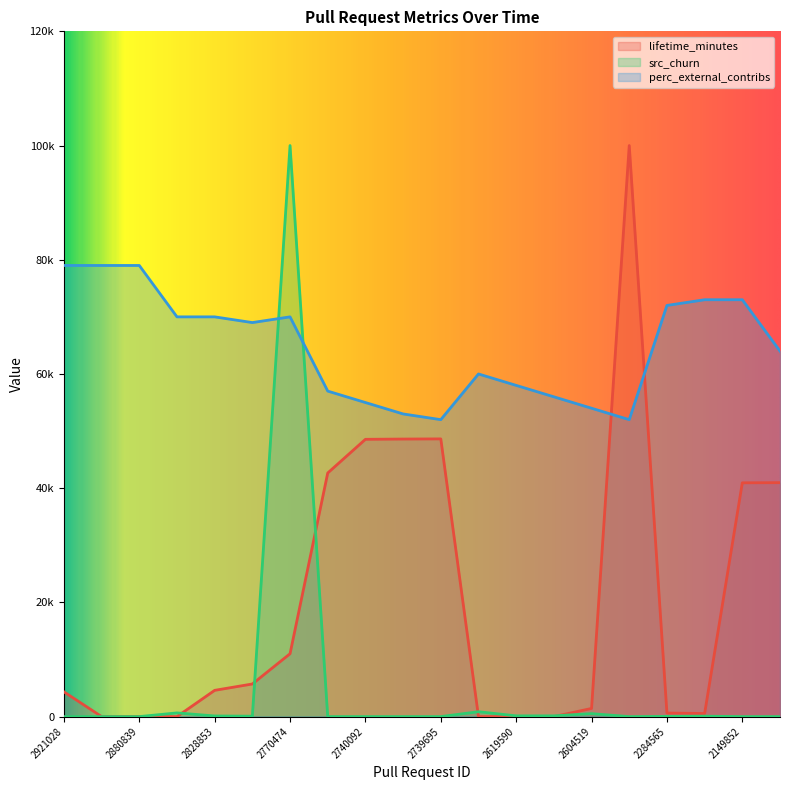

What is the difference between the second highest and minimum values in the lifetime_minutes series?

48631.3